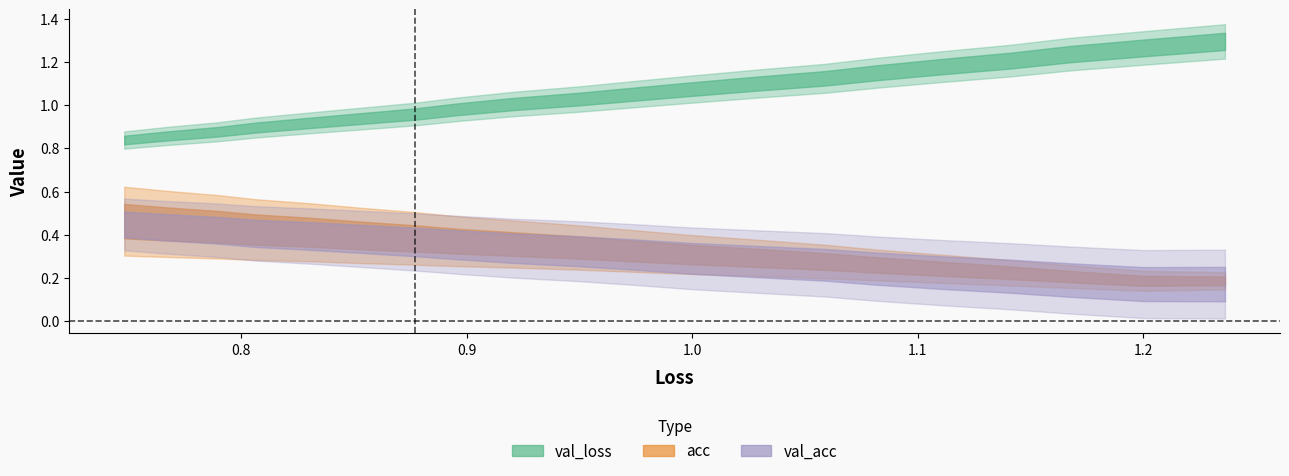

Is it true that val_acc equals 0.4 at 14?

True